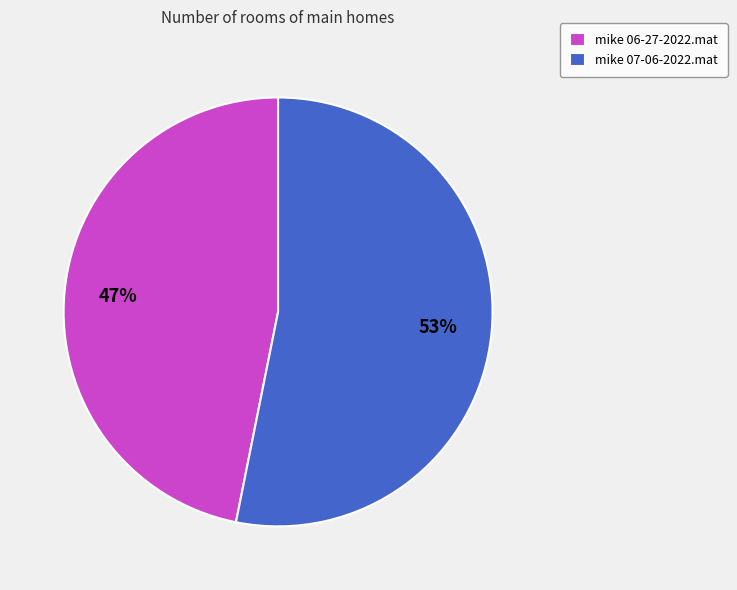

To the nearest percent, what is the difference between the mike 07-06-2022.mat and mike 06-27-2022.mat slice percentages?

6%